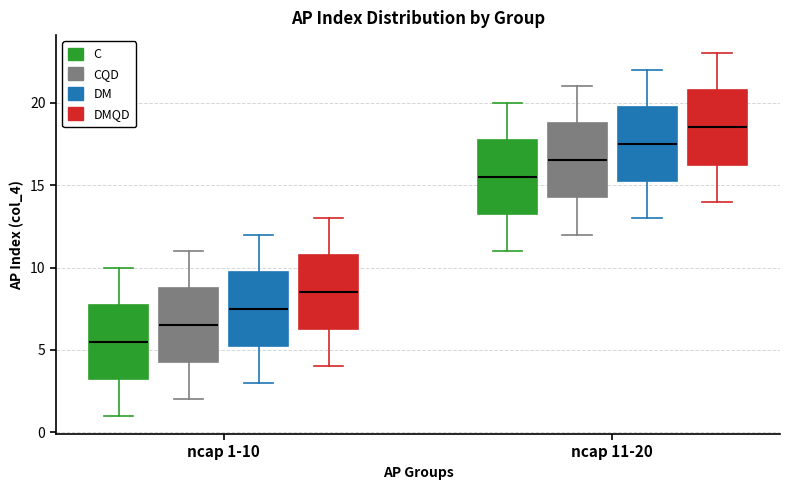

Which box has the lowest median line?

ncap 1-10 (C)